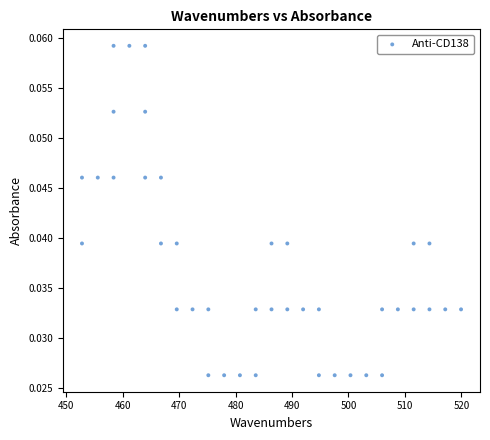

What is the range of X values (max minus min)?

67.1